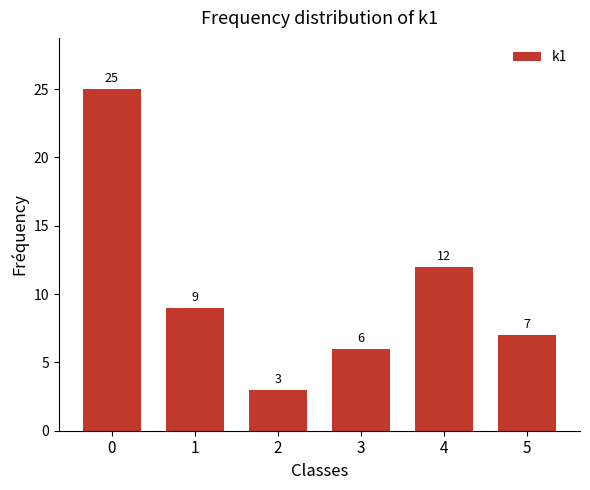

Reading left to right, transcribe all the data shown in this chart.

25	9	3	6	12	7